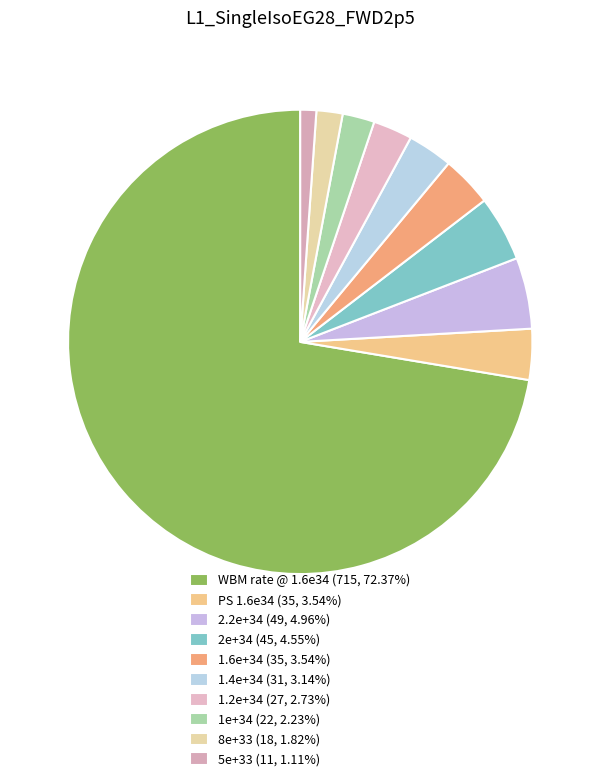

Count the number of slices in the pie.

10